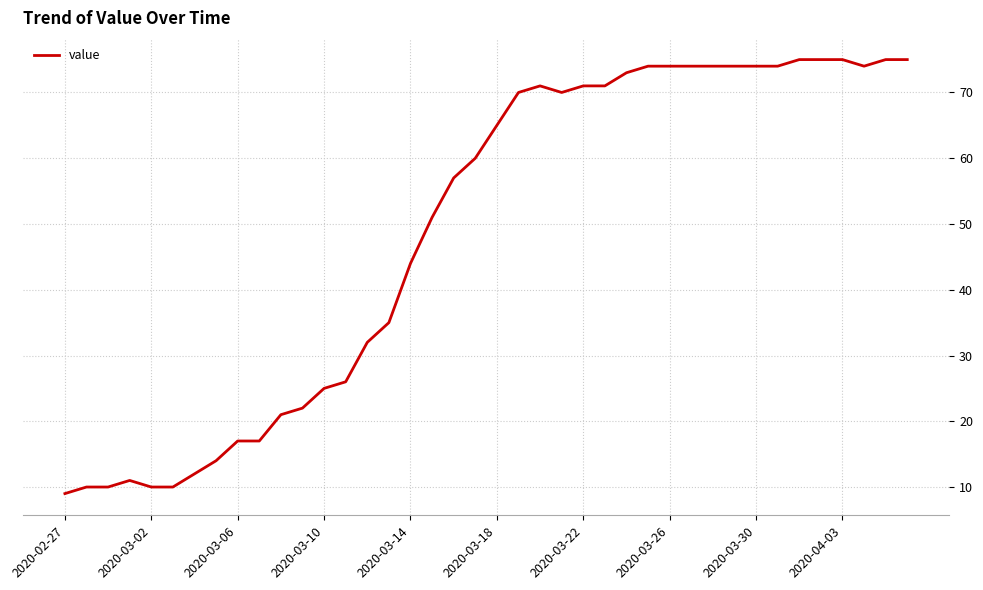

How many lines are shown in the chart?

1